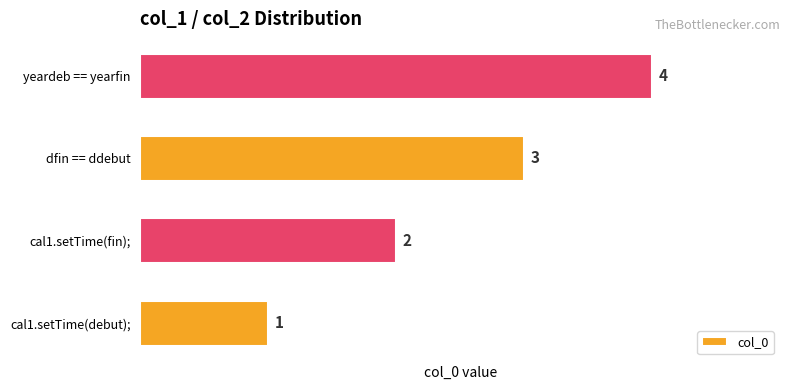

What is the sum of all values?

10